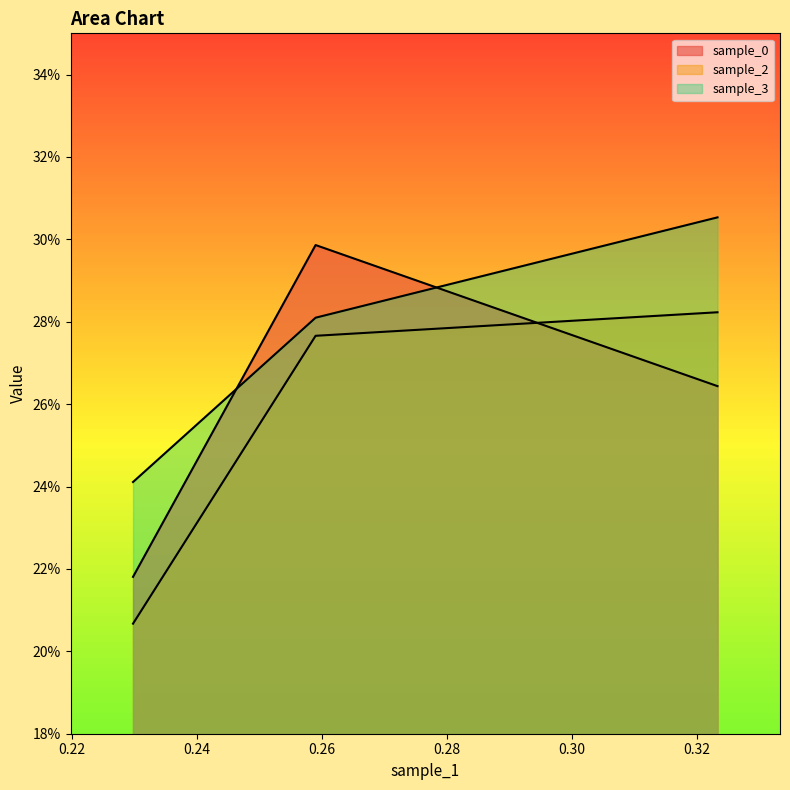

Where is sample_3 nearest to the value 0?

0.22973719306003